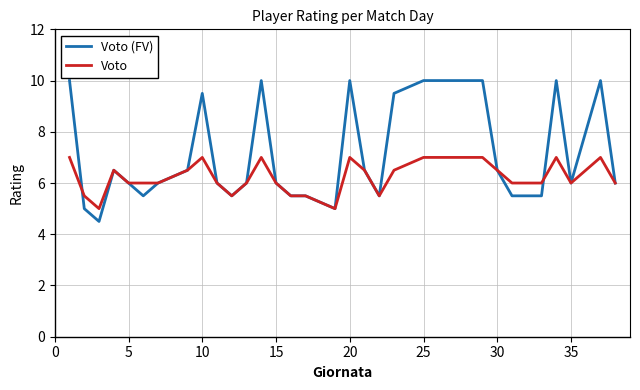

Rank the series by their maximum value, from lowest to highest.

Voto, Voto (FV)